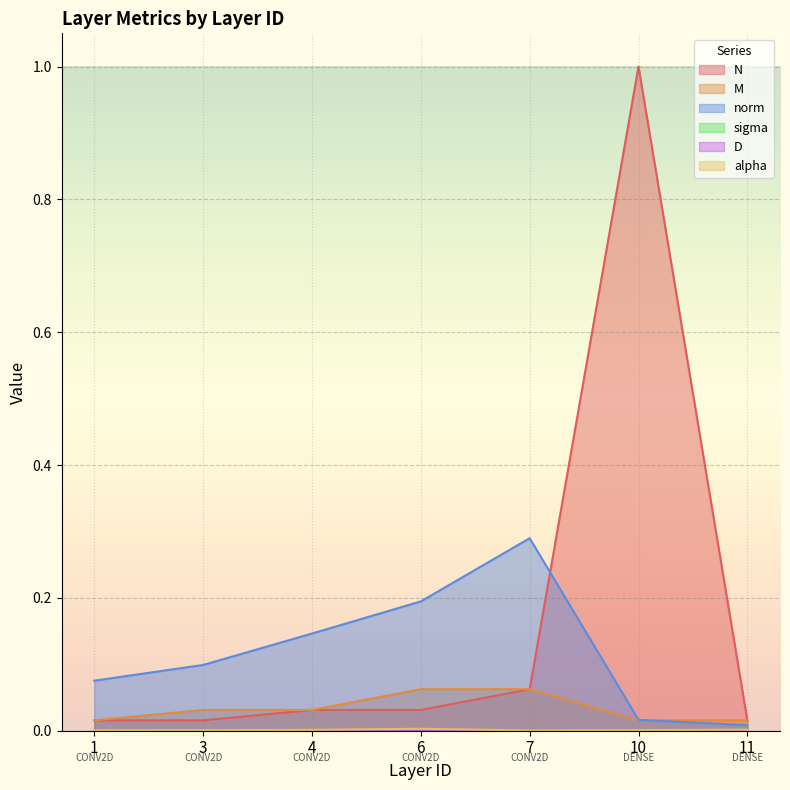

True or false: D has a value of 0.0 at 1.

False